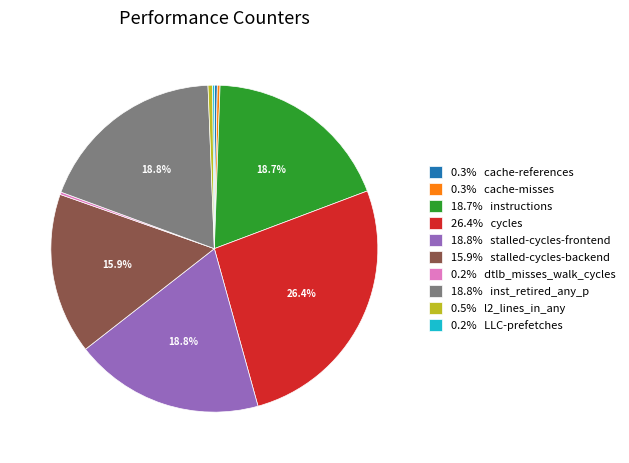

Does 0.3% cache-references account for over 50% of the chart?

No